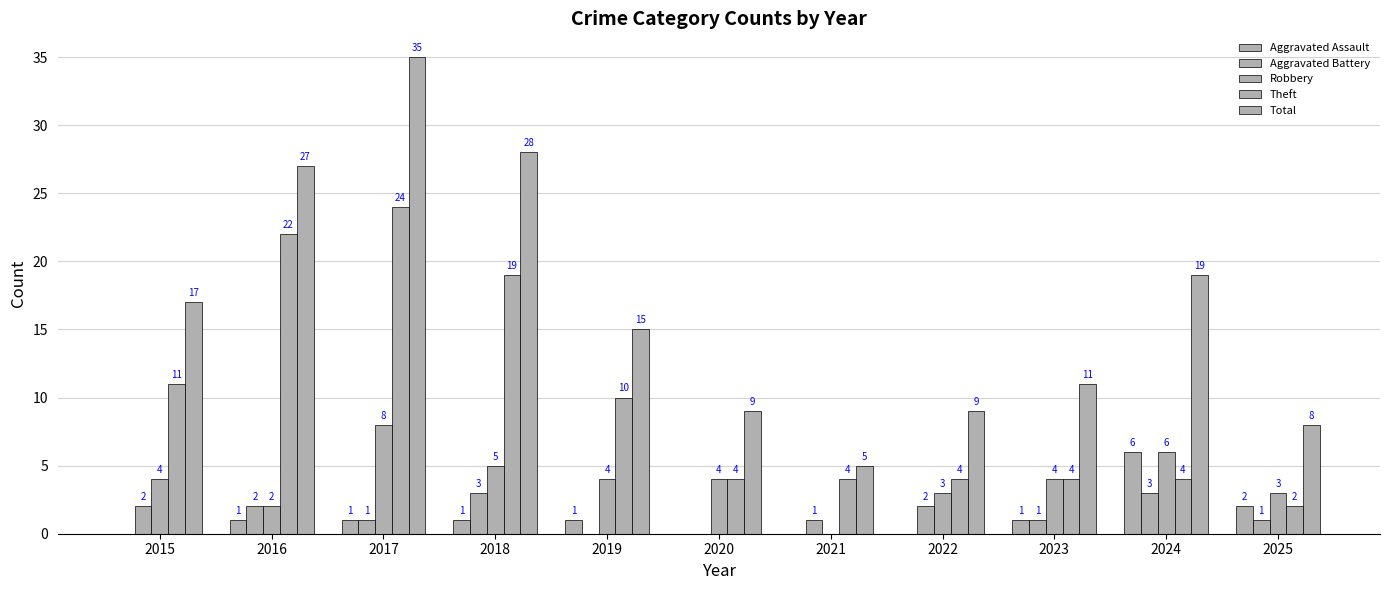

At how many categories does at least one series exceed 31?

1